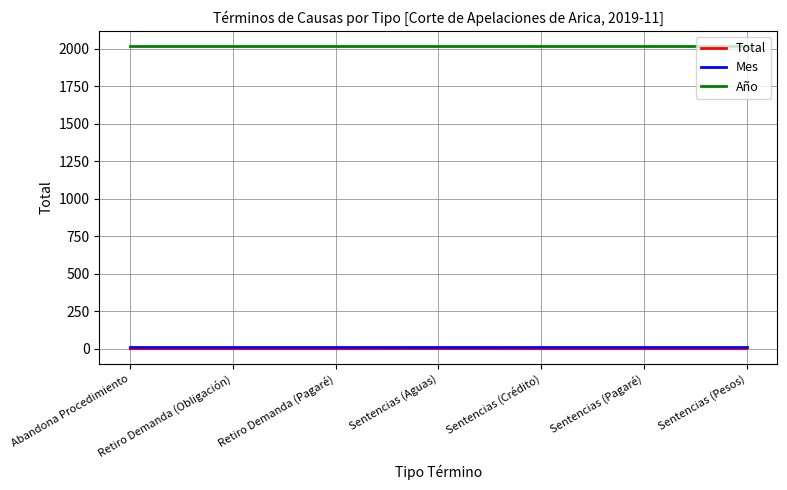

The value of Año at Sentencias (Aguas) is 1327. True or false?

False